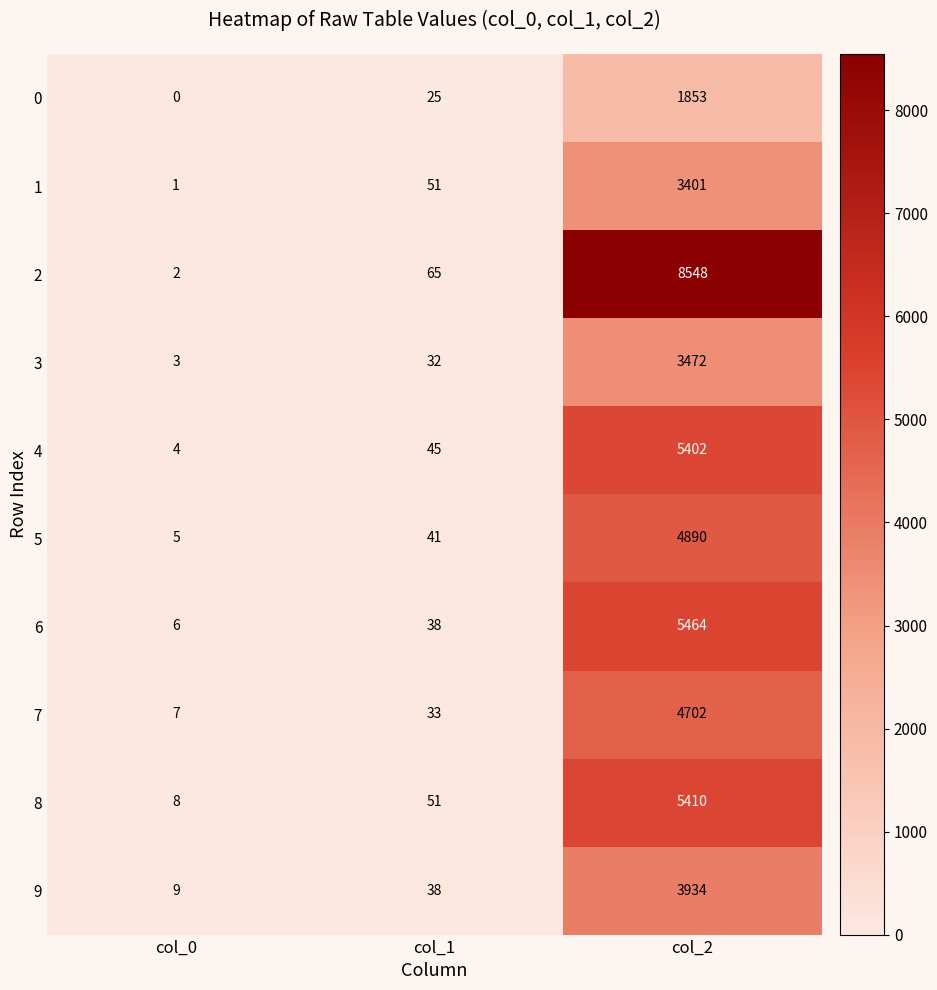

Which series has the largest total across all categories?

2